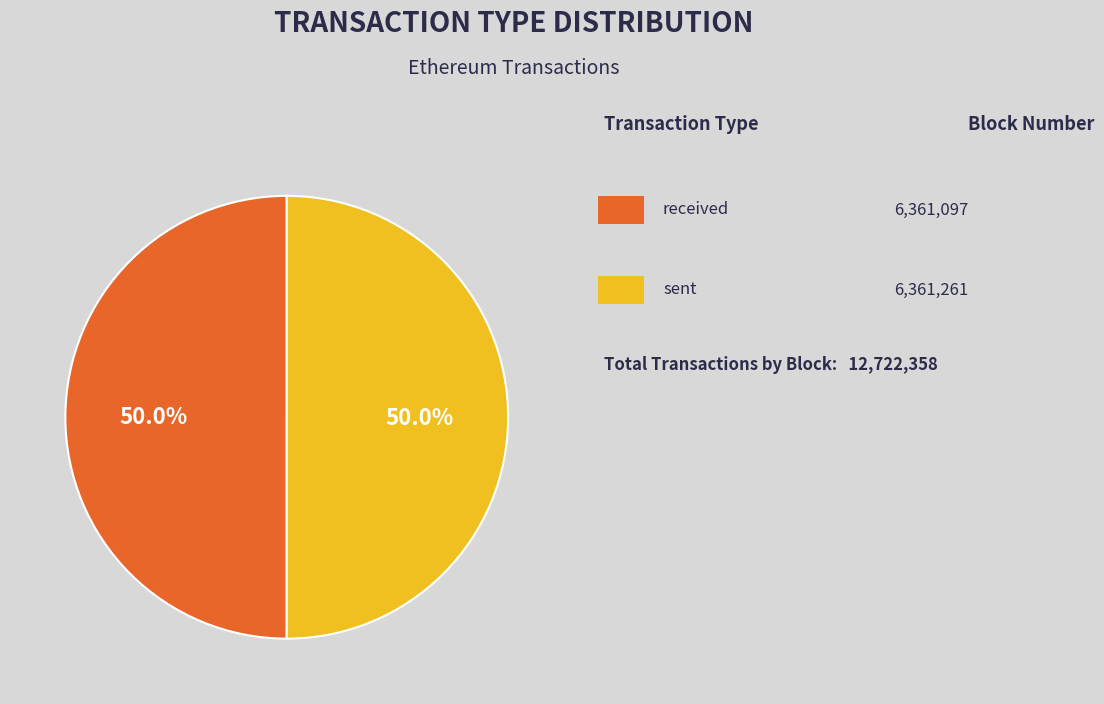

Count the number of slices in the pie.

2